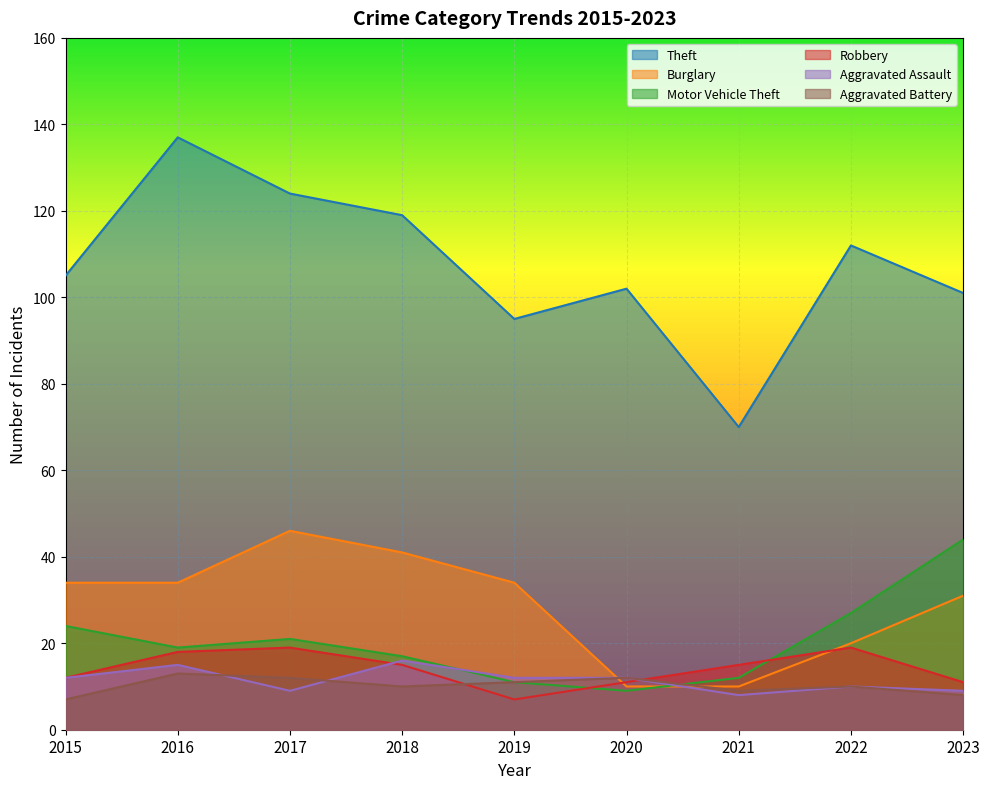

Which category has the lowest value across all series?

2019